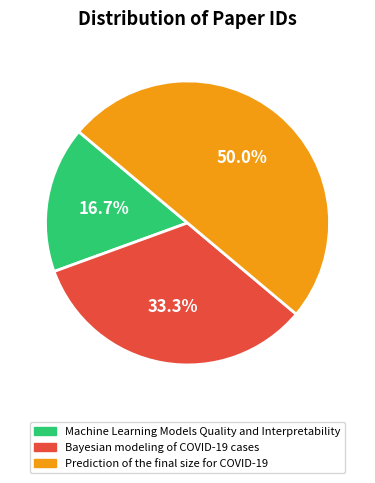

What is the largest slice in the pie chart?

Prediction of the final size for COVID-19